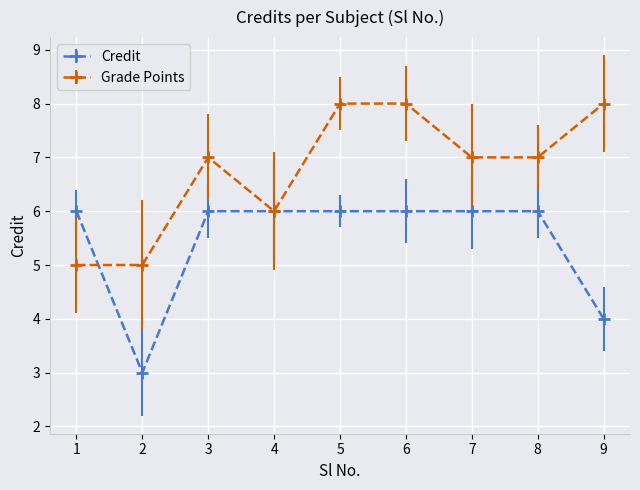

Is the value of Grade Points at 5 greater than the value of Credit at 9?

Yes